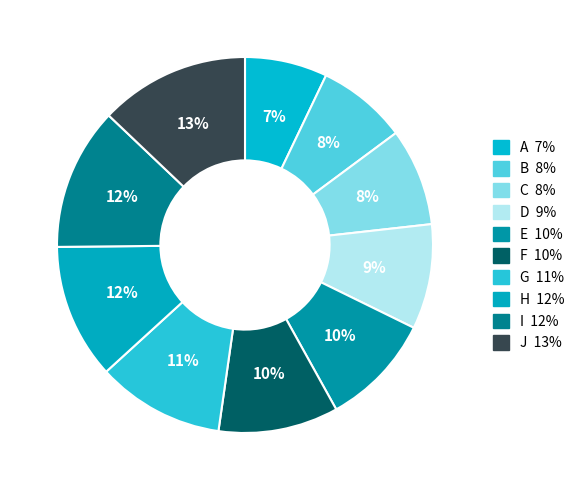

To the nearest percent, what portion does A represent?

7%